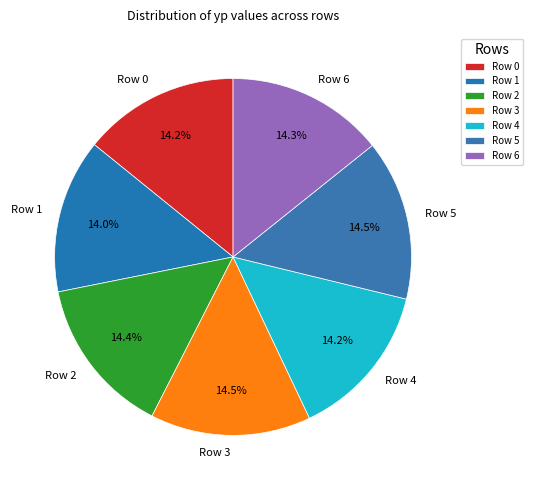

Do Row 1 and Row 3 together represent more than half of the pie?

No